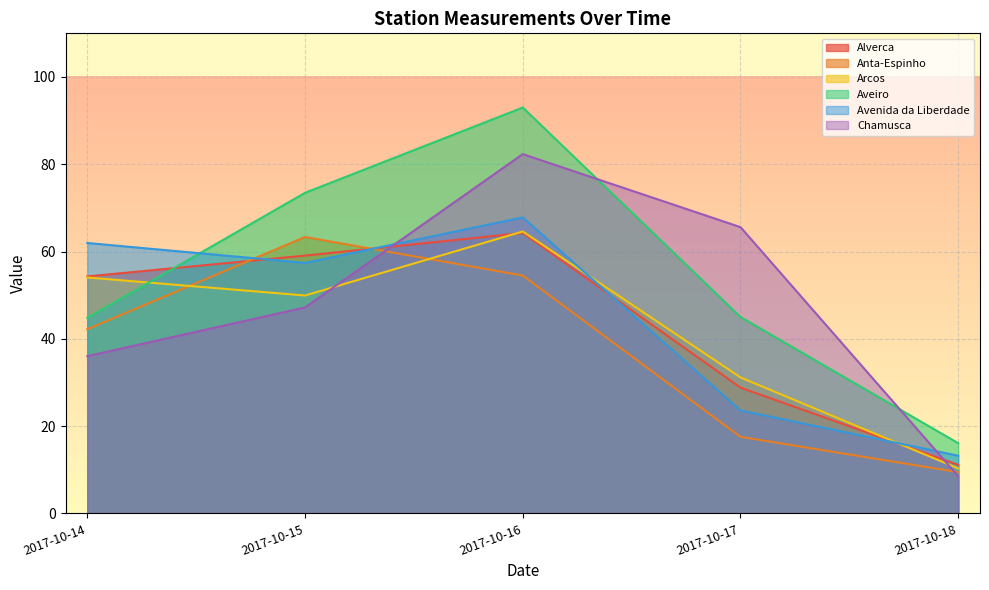

Is it true that Aveiro equals 45.0 at 2017-10-17?

True